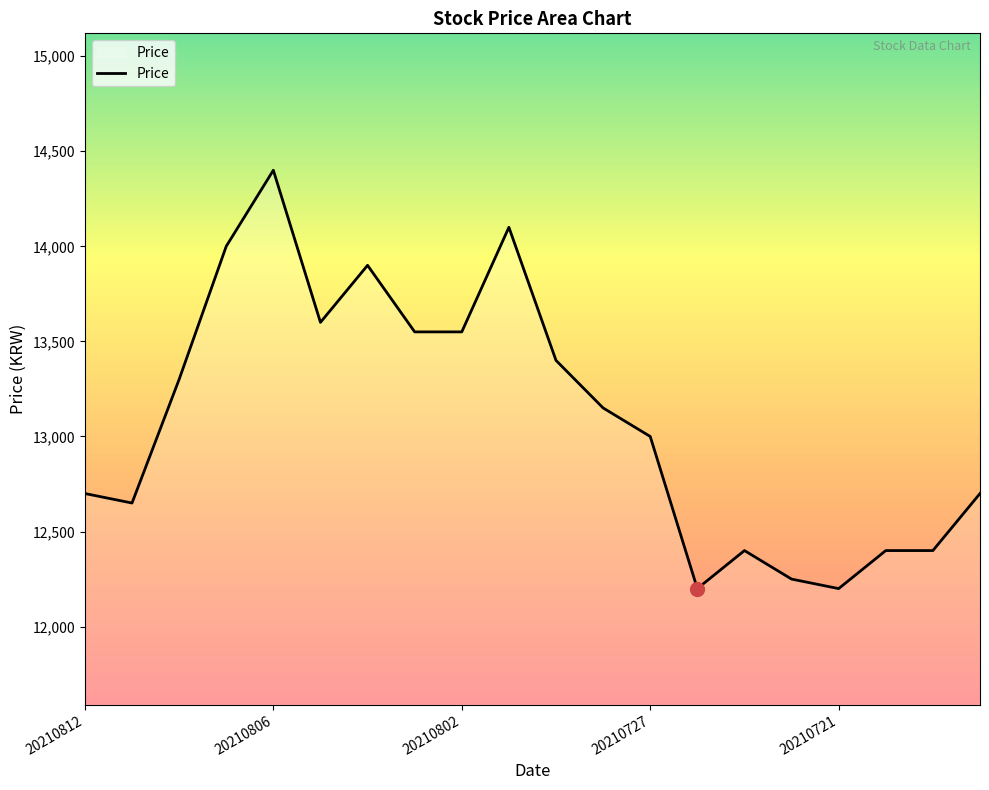

What is the smallest value displayed?

12200